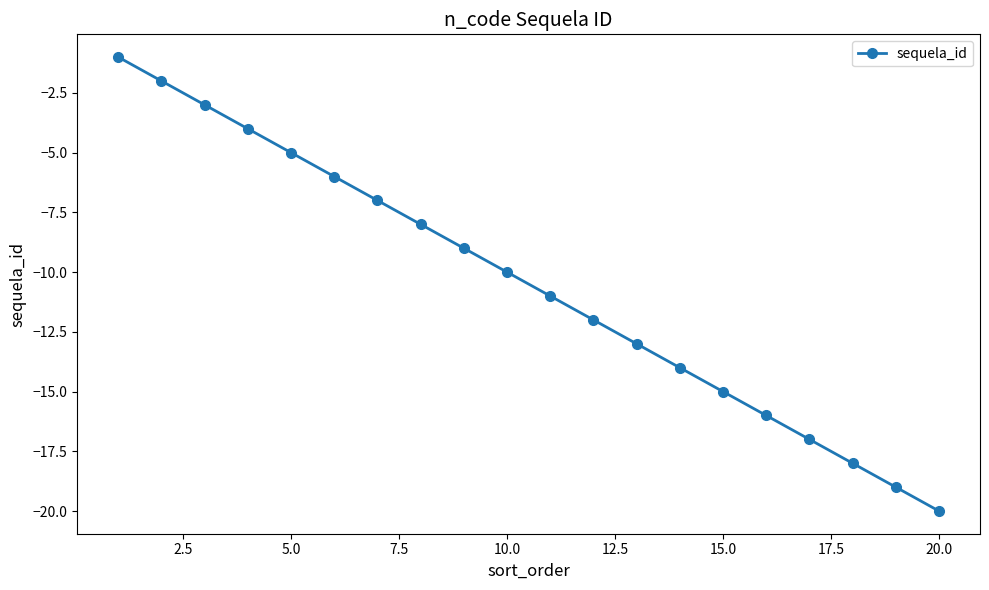

What is the sum of all values?

-210